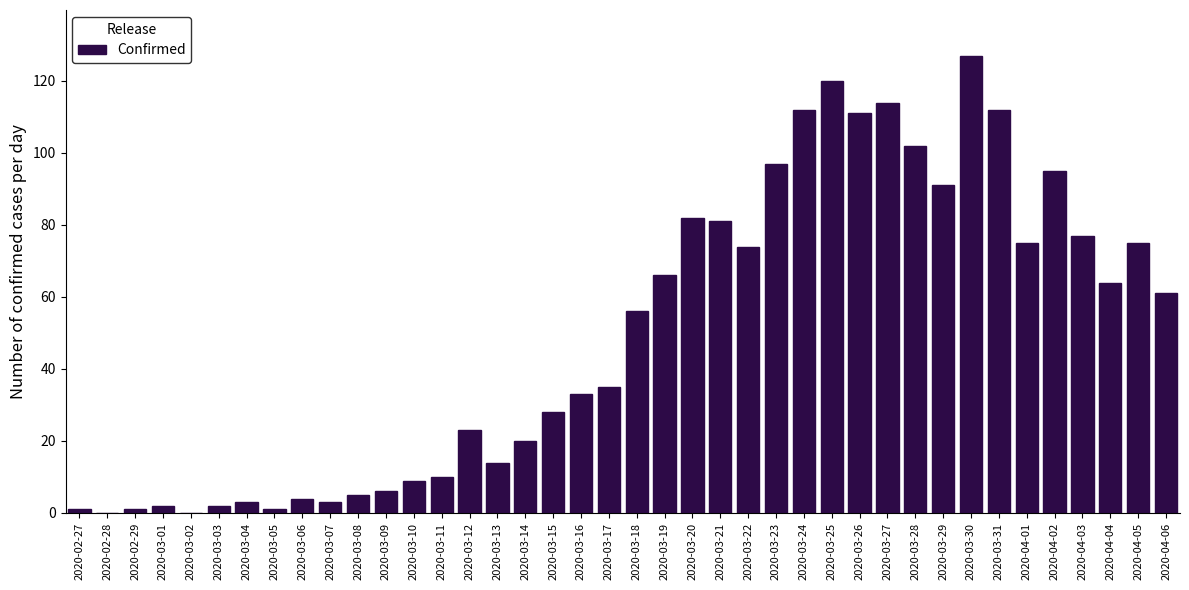

At which category does the chart reach its peak across all series?

2020-03-30